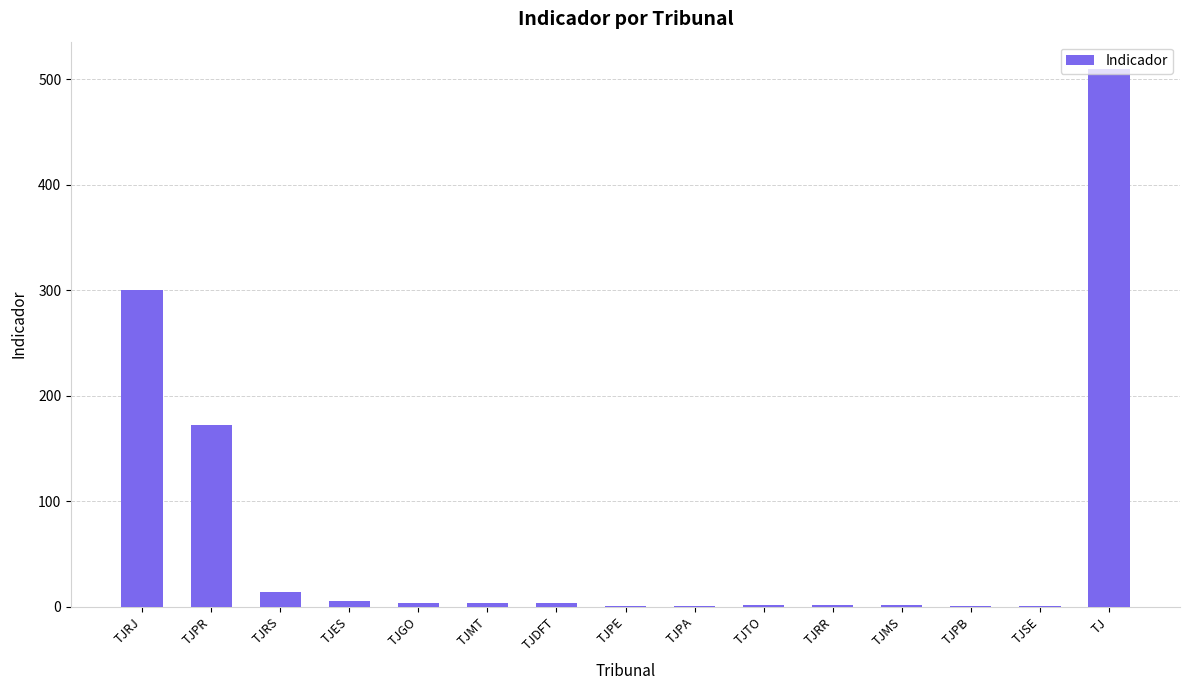

Which label corresponds to the largest value in the chart?

TJ